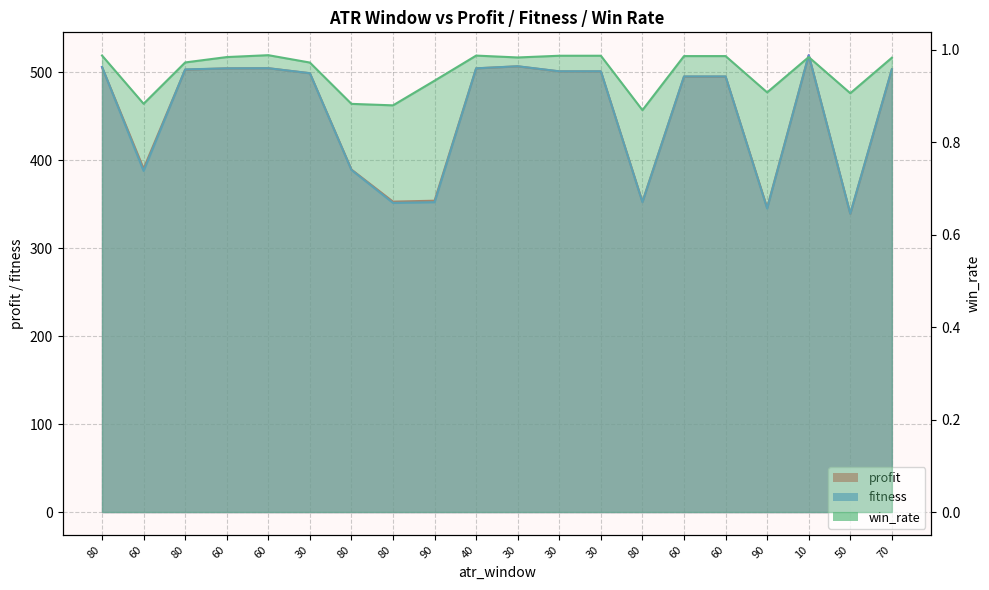

Reading left to right, extract all data points from this chart.

profit: 80=505.5	60=390.2	80=502.7	60=504.2	60=504.3	30=498.6	80=389.2	80=352.7	90=353.8	40=504.2	30=506.5	30=500.7	30=500.7	80=352.5	60=494.8	60=494.8	90=345.7	10=519.1	50=338.9	70=503.0
fitness: 80=505.8	60=387.6	80=503.0	60=504.2	60=504.3	30=498.7	80=388.8	80=351.3	90=352.1	40=504.2	30=506.6	30=500.8	30=500.8	80=352.2	60=495.0	60=495.0	90=345.0	10=519.2	50=339.0	70=503.1
win_rate: 80=1.0	60=0.9	80=1.0	60=1.0	60=1.0	30=1.0	80=0.9	80=0.9	90=0.9	40=1.0	30=1.0	30=1.0	30=1.0	80=0.9	60=1.0	60=1.0	90=0.9	10=1.0	50=0.9	70=1.0